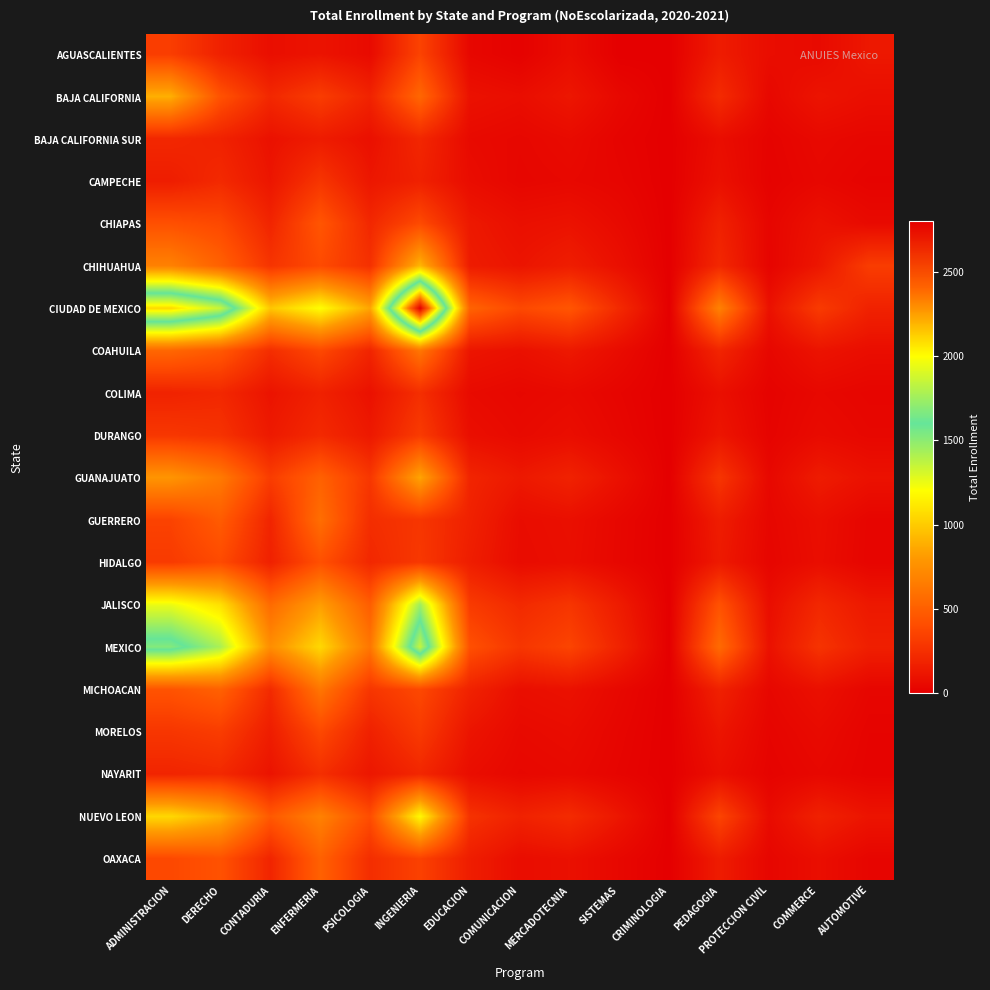

What is the greatest value displayed?

2800